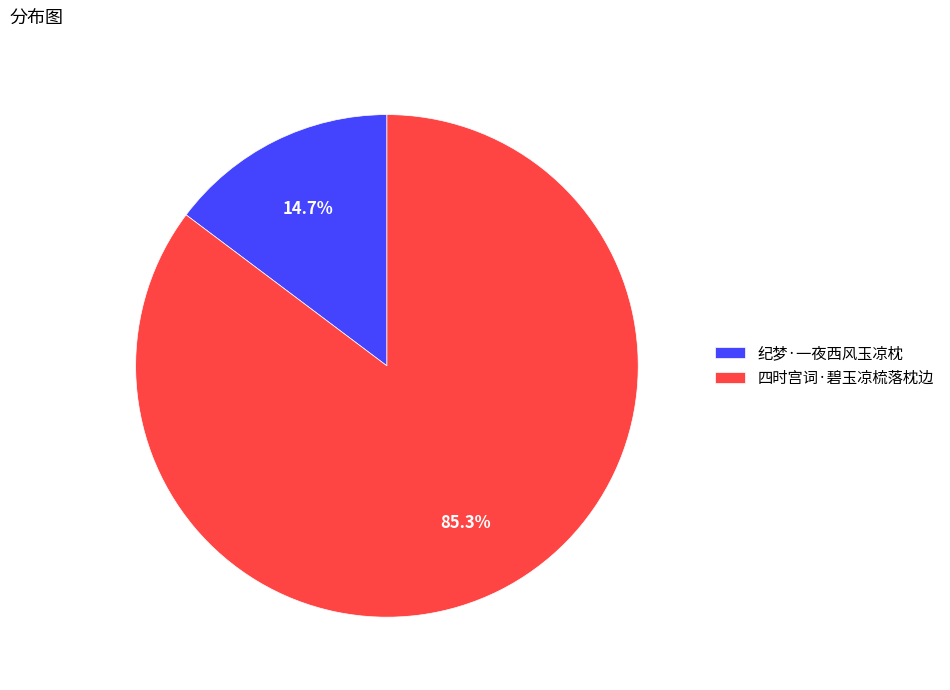

The 四时宫词·碧玉凉梳落枕边 slice represents 71% of the pie. True or false?

False